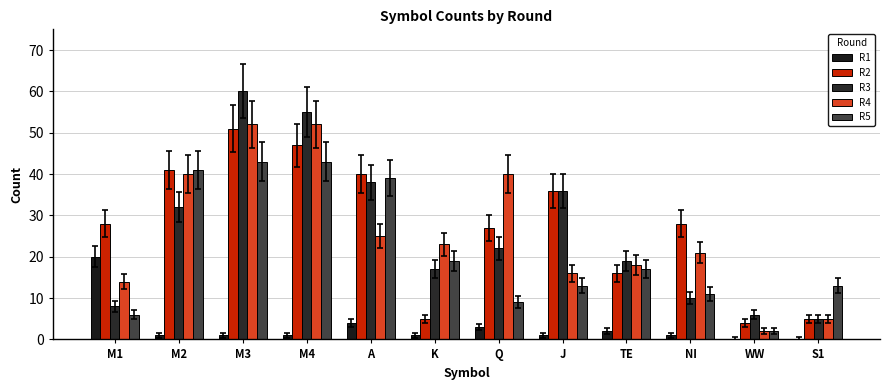

What is the spread (max minus min) of values at TE?

17